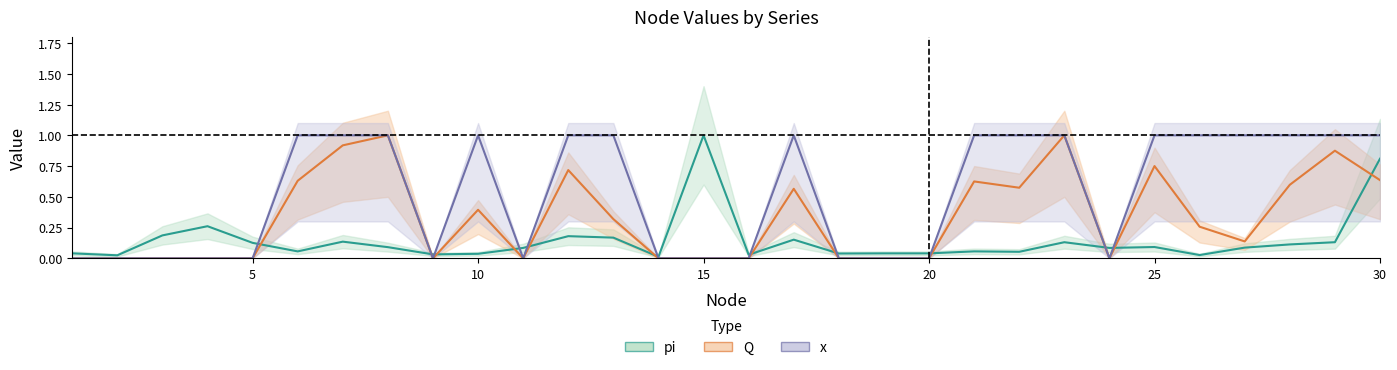

Rank the series by their maximum value, from lowest to highest.

pi, Q, x